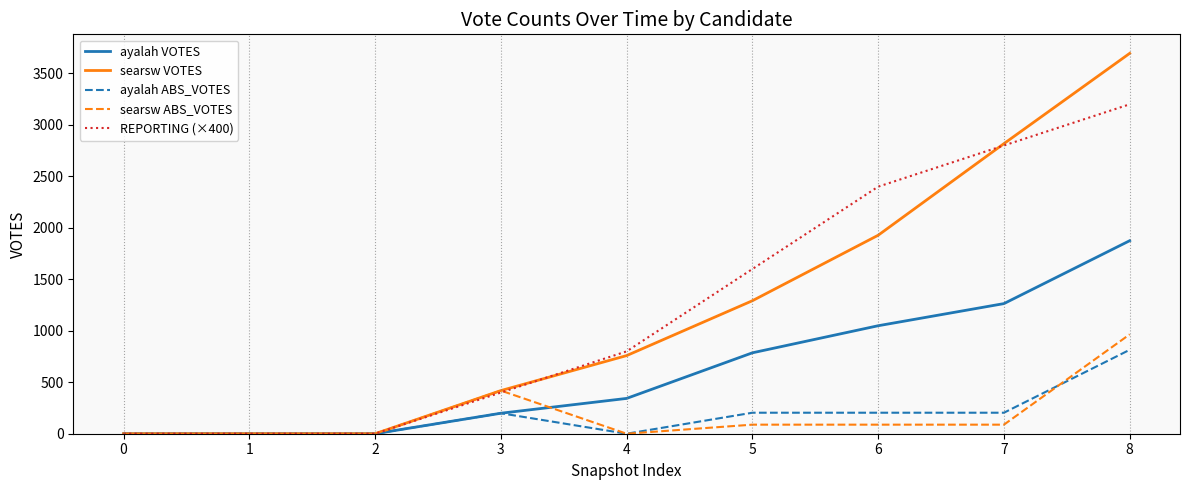

Which series has the largest range (max minus min)?

searsw VOTES